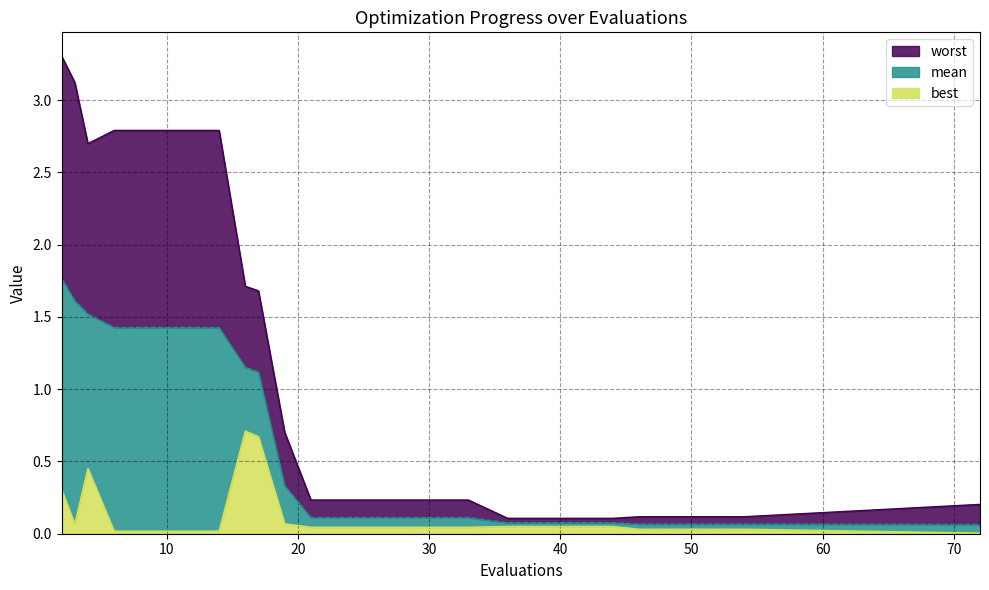

True or false: best and mean intersect in this chart.

False